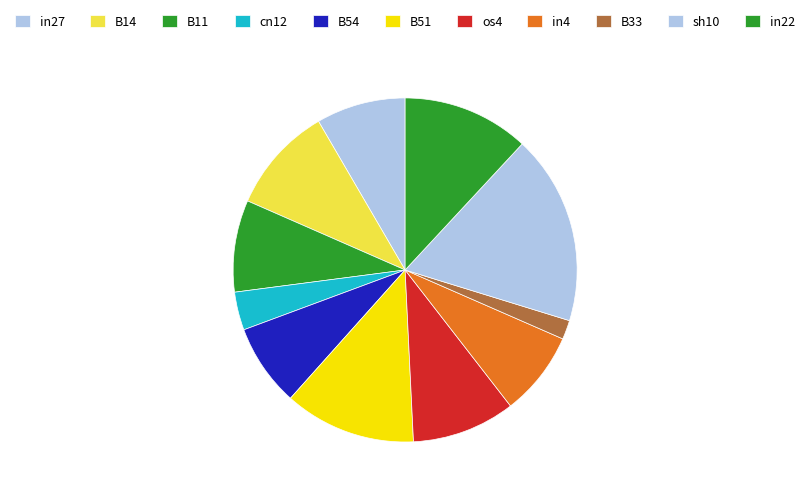

To the nearest percent, what percentage of the pie is B14?

10%